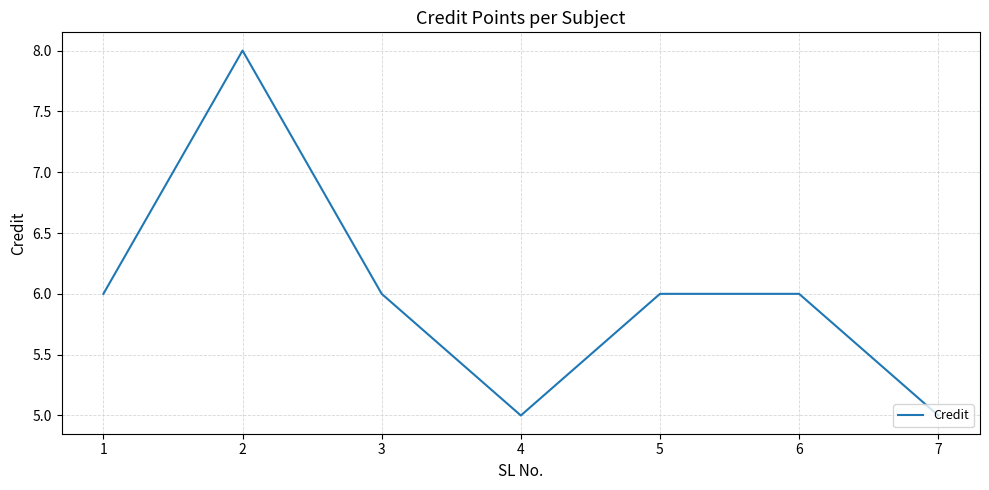

Is it true that the value at 4 is 2?

False